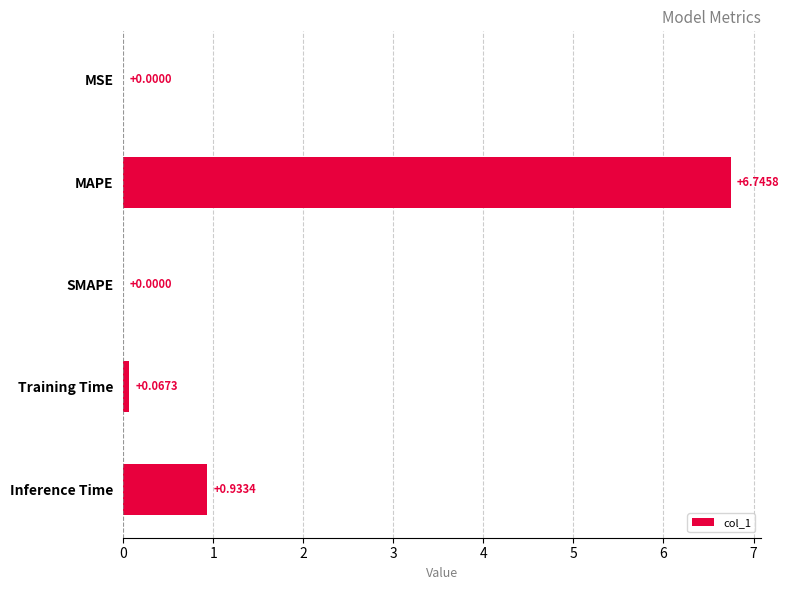

What is the sum of all values?

7.7